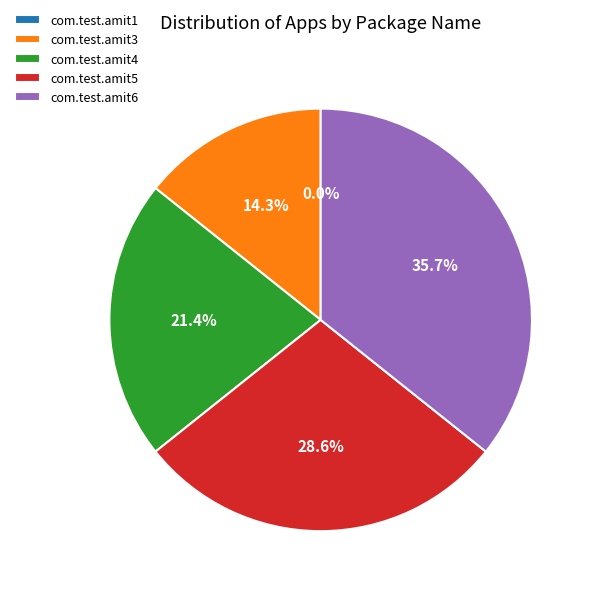

To the nearest percent, what portion does com.test.amit3 represent?

14%